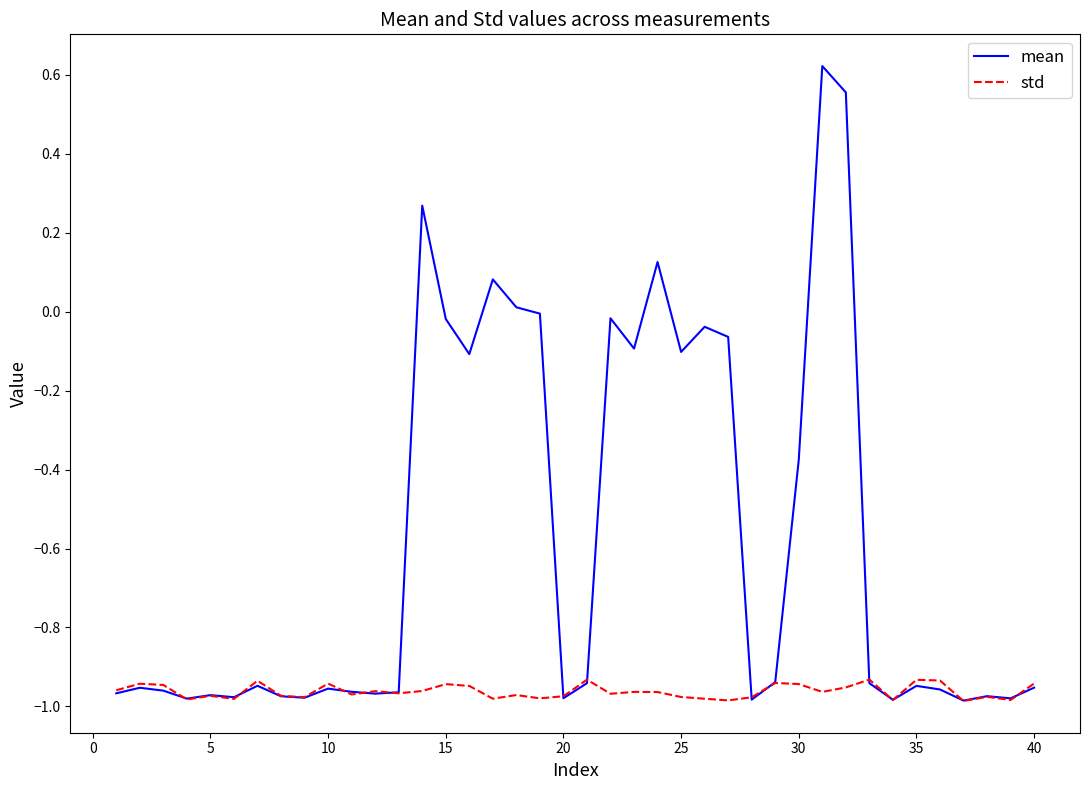

Which series has the largest total across all categories?

mean